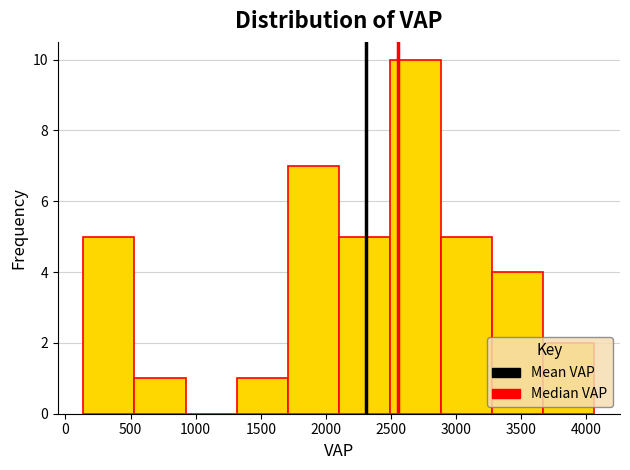

Which range on the x-axis has the tallest bar?

2500 to 2900